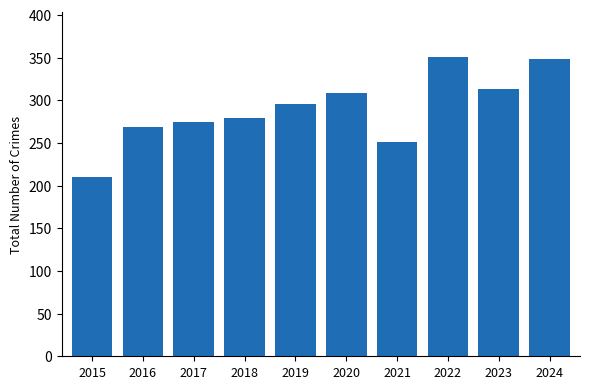

The value at 2024 is 348. True or false?

True